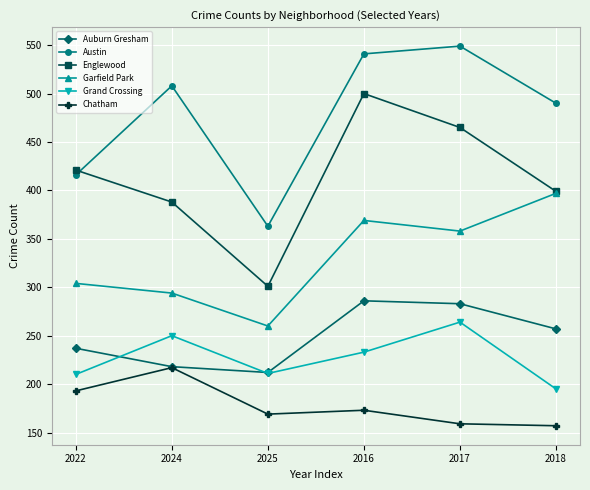

How many values in the Grand Crossing series are below 233?

3